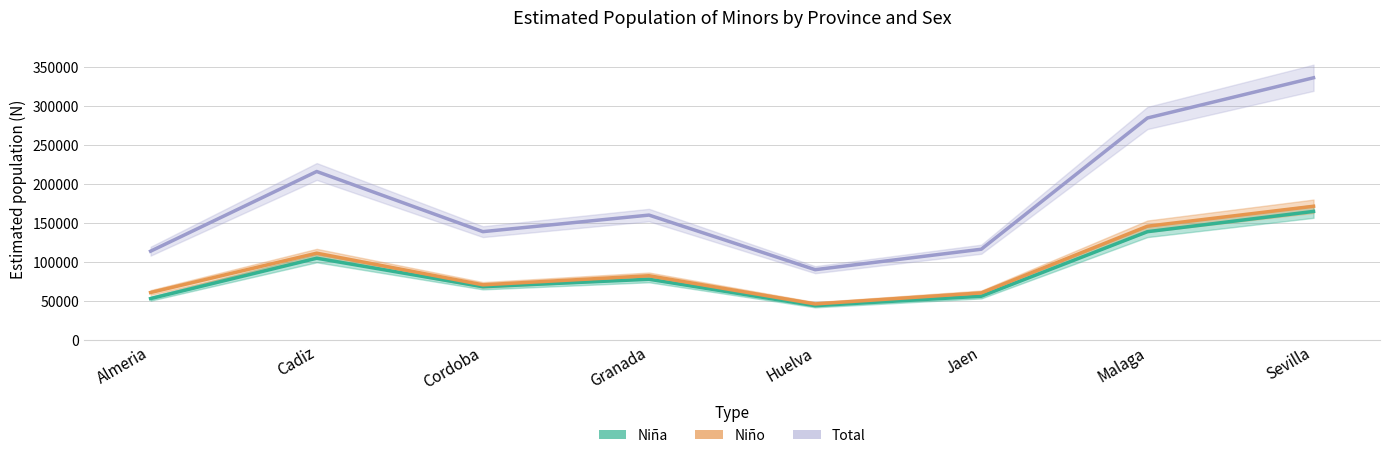

How many values in the Total series exceed 159995?

3